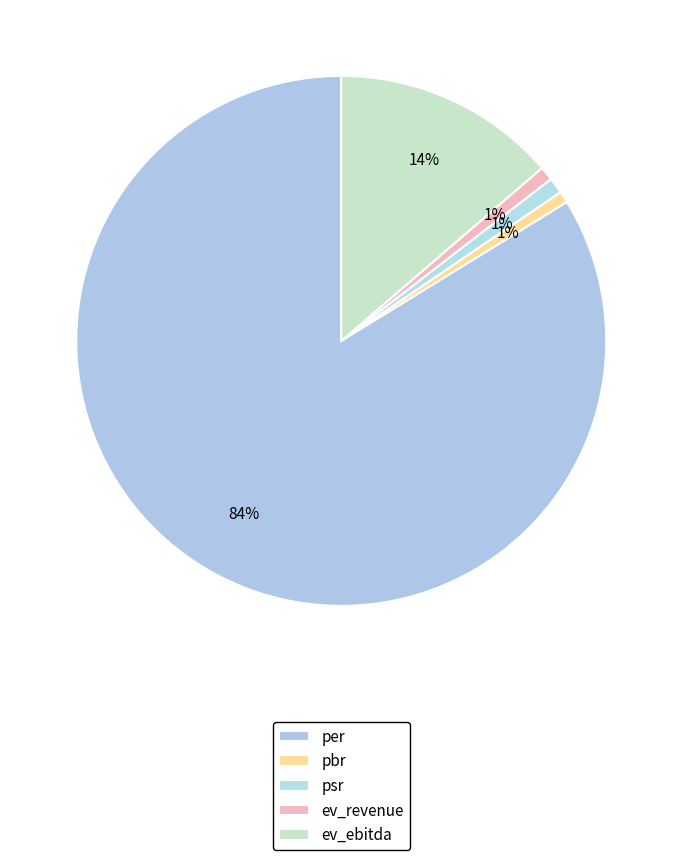

How many segments does this pie chart have?

5